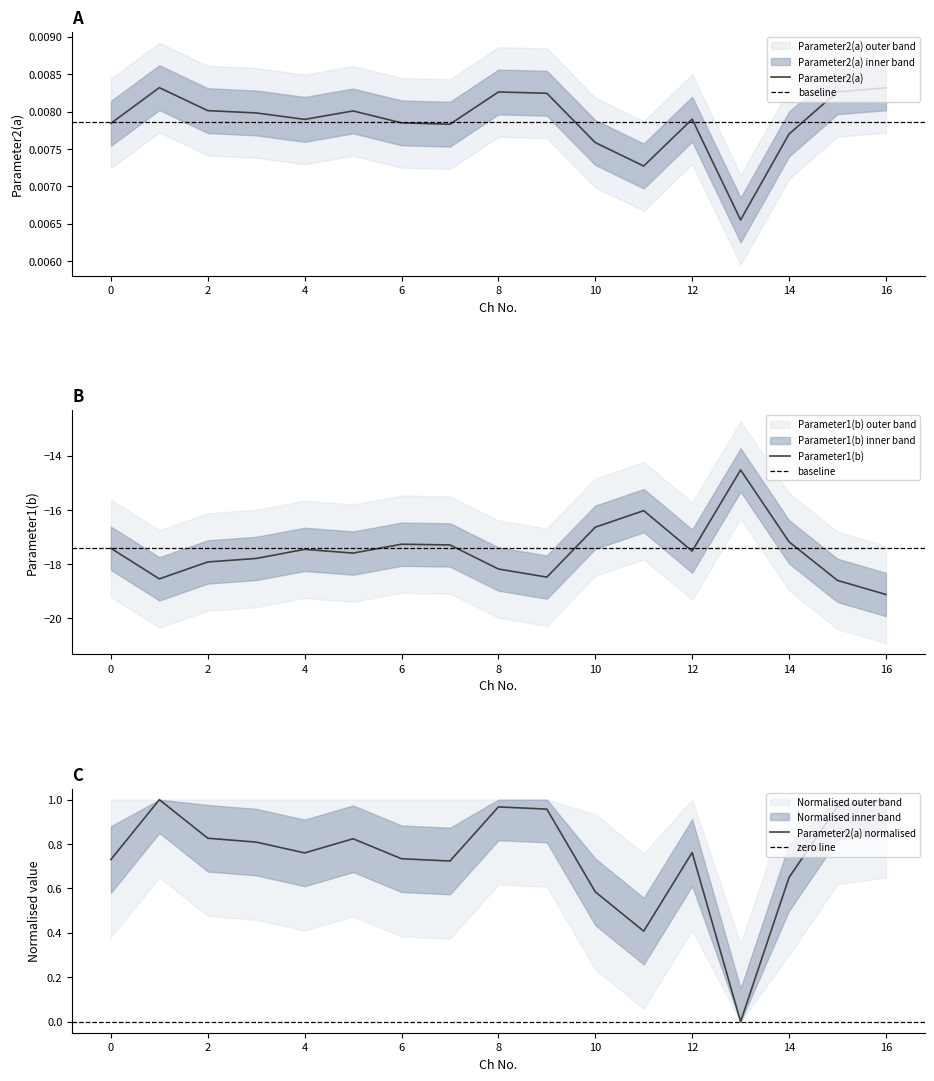

How many data points does each series have?

17